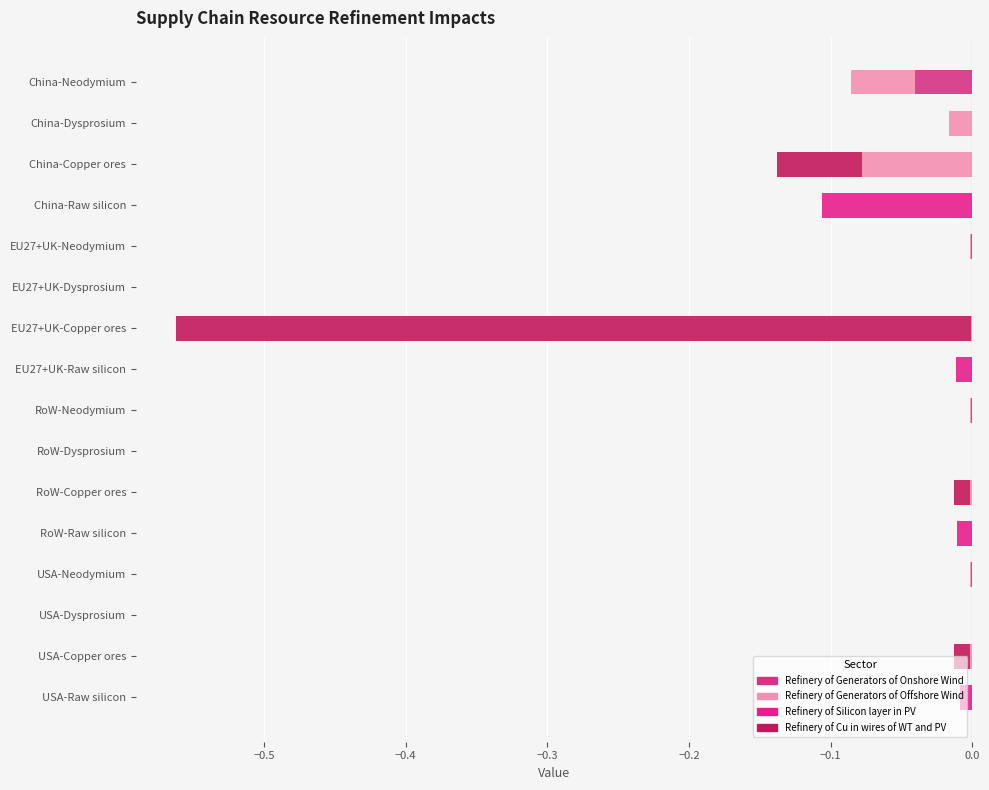

What is the value of the Refinery of Cu in wires of WT and PV bar at the 7th from the left?

-0.6